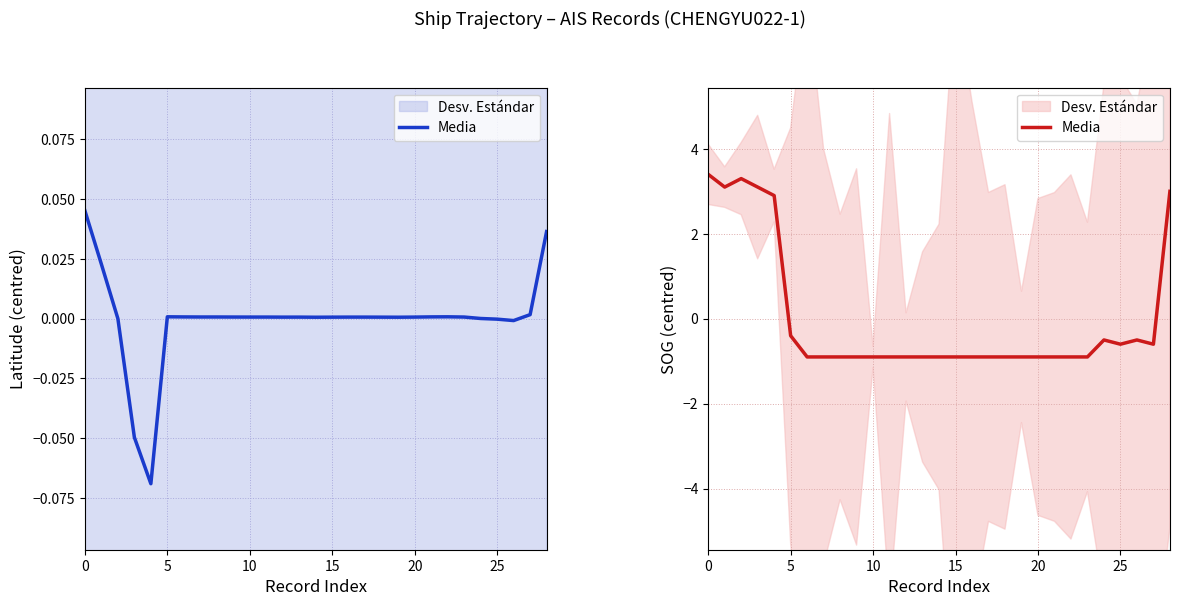

Does the chart have visible grid lines?

Yes